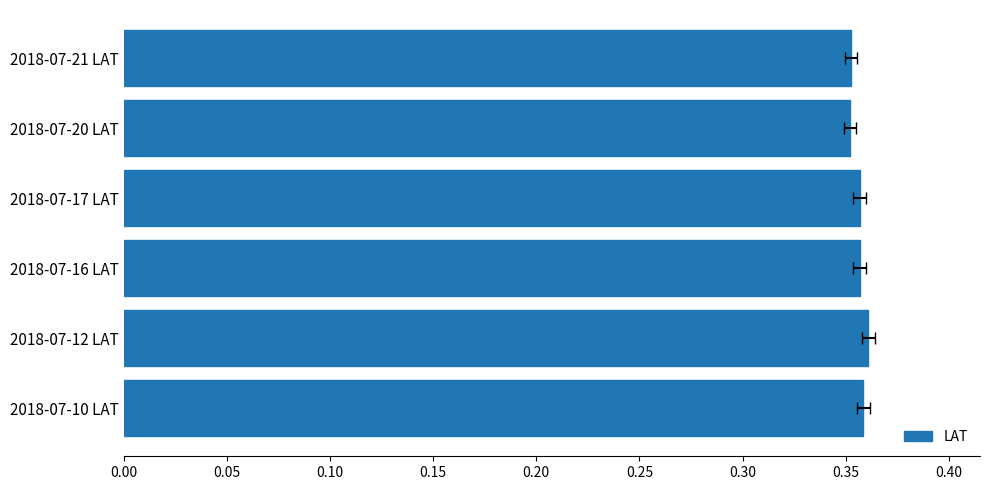

How many data points does each series have?

6